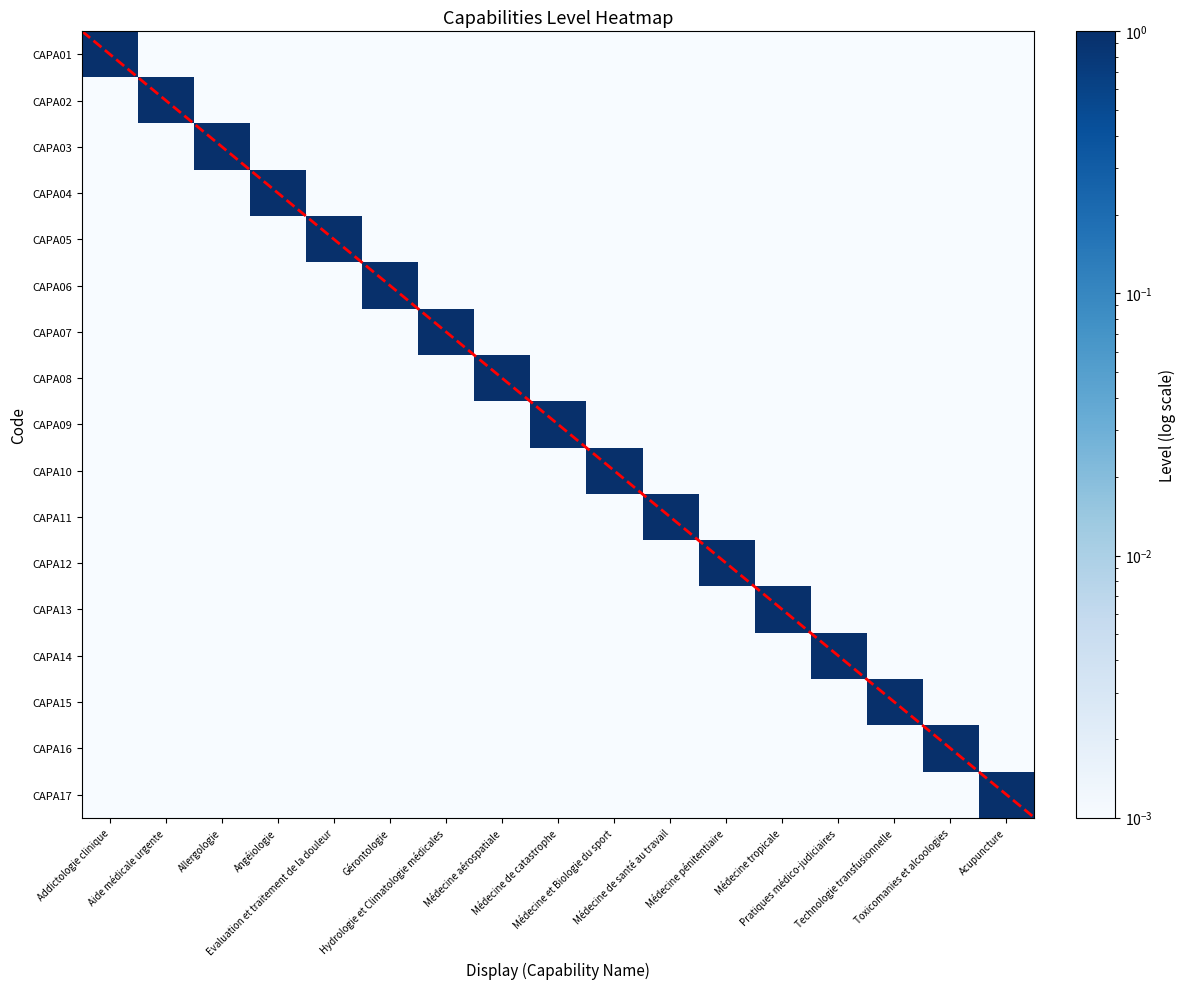

Between Médecine aérospatiale and Médecine tropicale, which series saw the biggest shift?

CAPA08